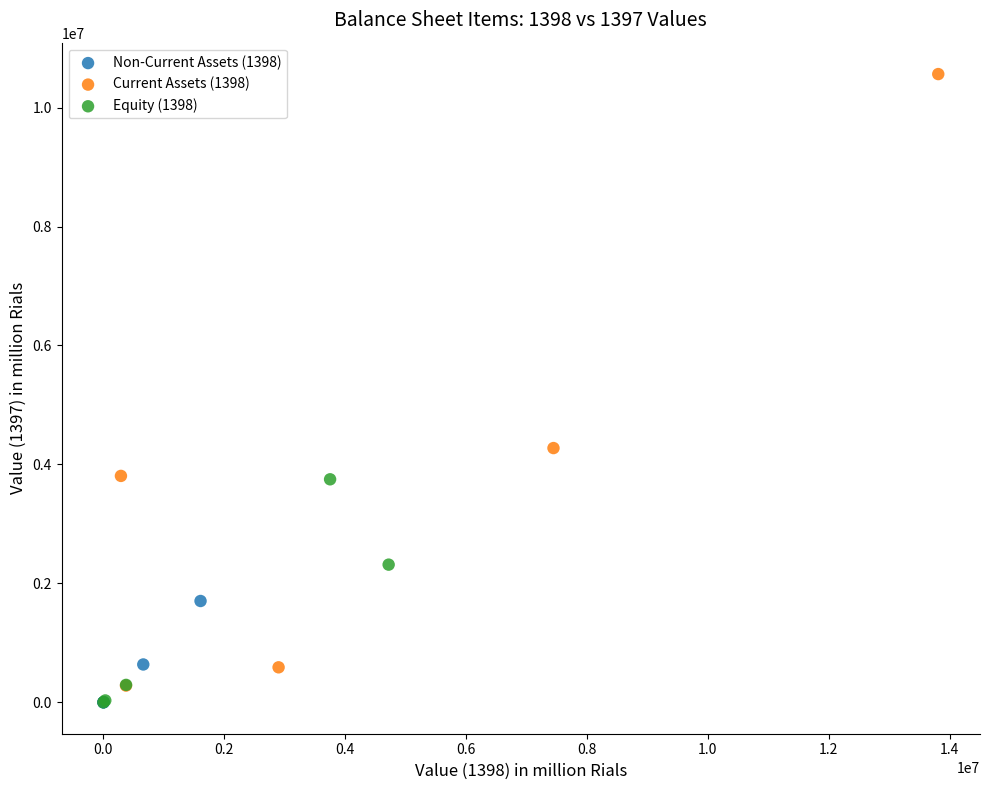

Which series reaches the maximum Y coordinate?

Current Assets (1398)